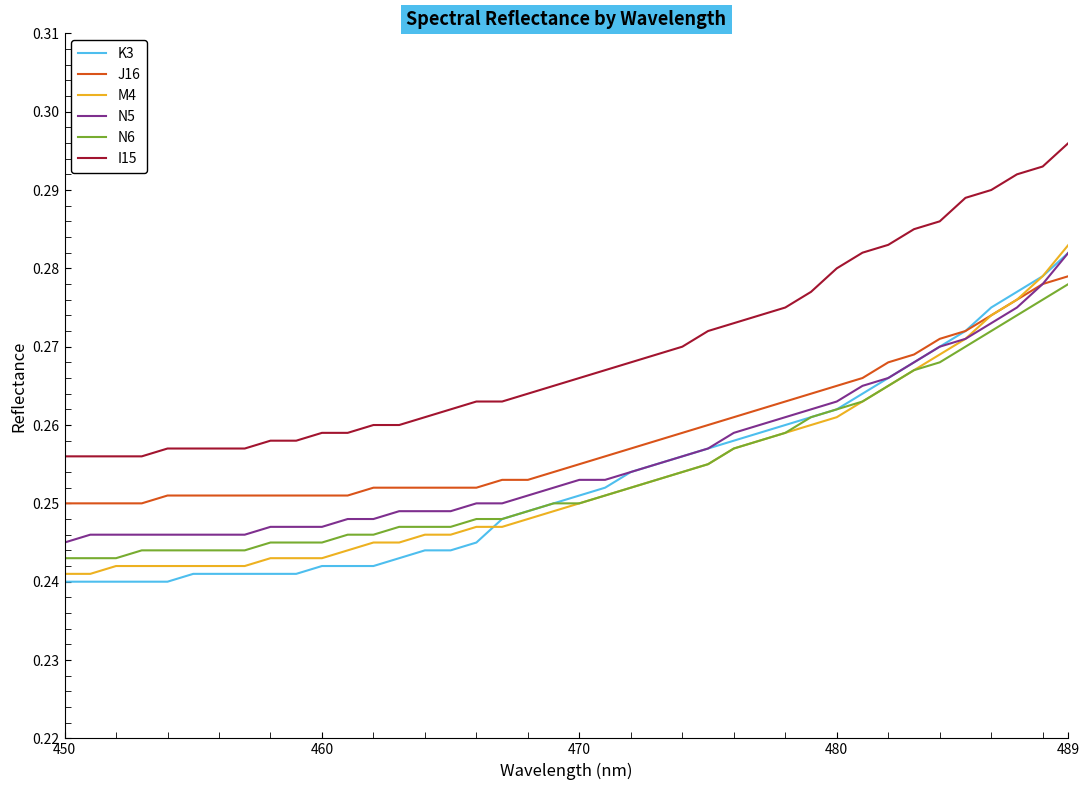

True or false: J16 and I15 cross at least once.

False